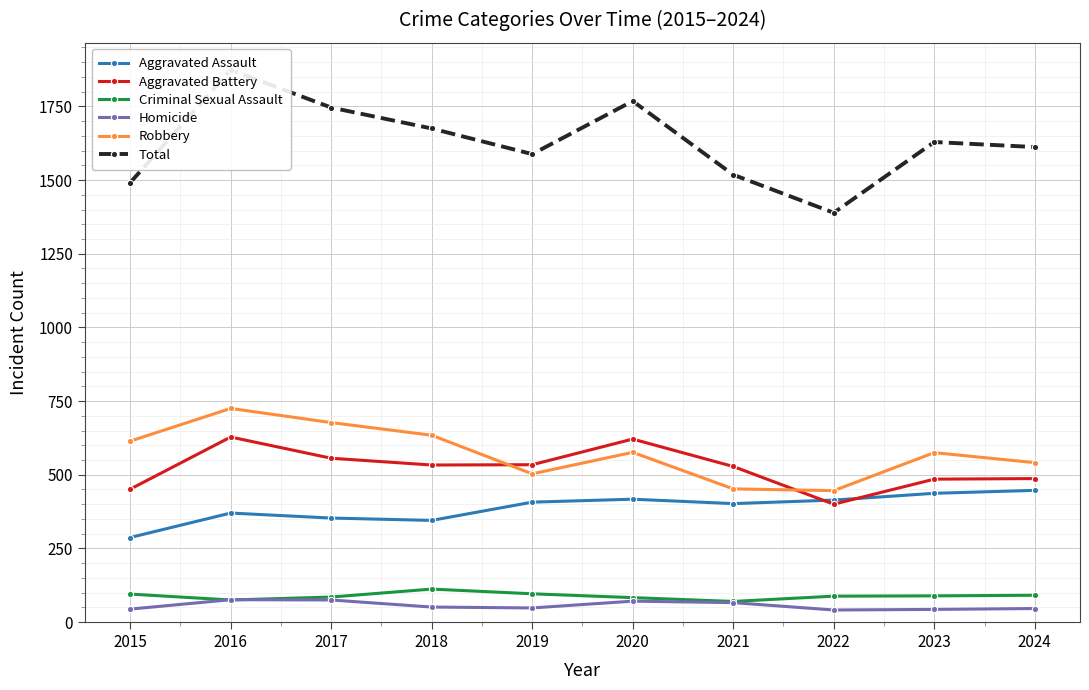

Rank the categories by Criminal Sexual Assault value from highest to lowest.

2018, 2019, 2015, 2024, 2023, 2022, 2017, 2020, 2016, 2021